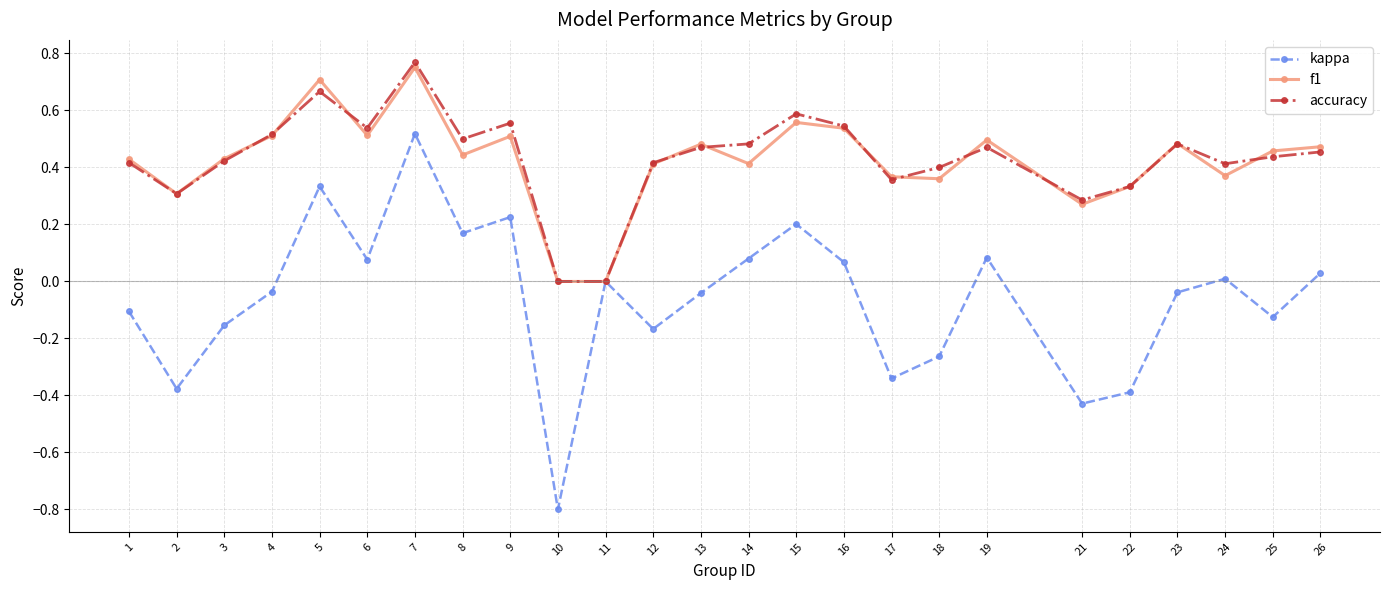

At which category does f1 reach its first local peak?

5